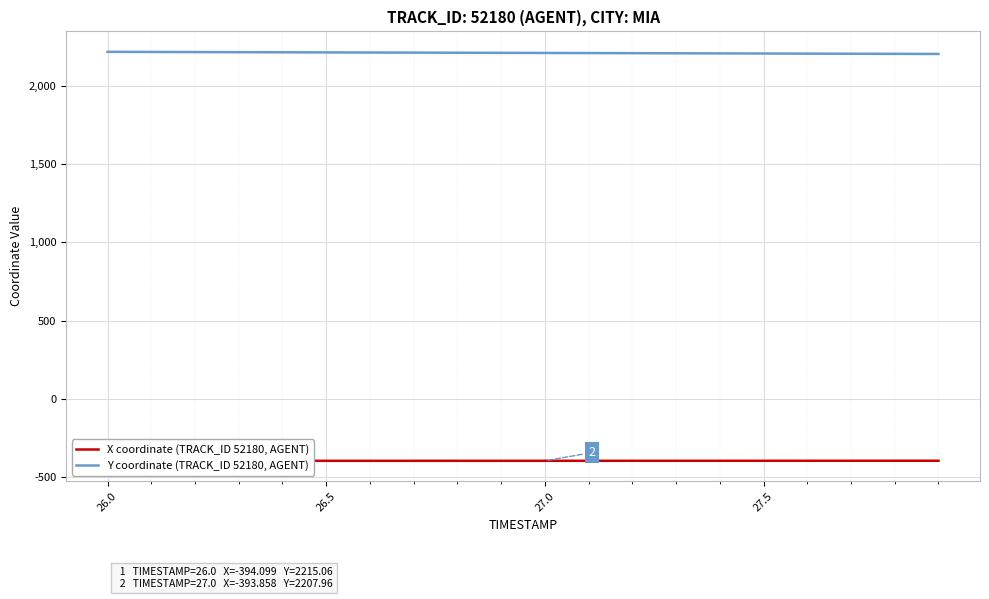

Which series has the widest spread of values?

Y coordinate (TRACK_ID 52180, AGENT)